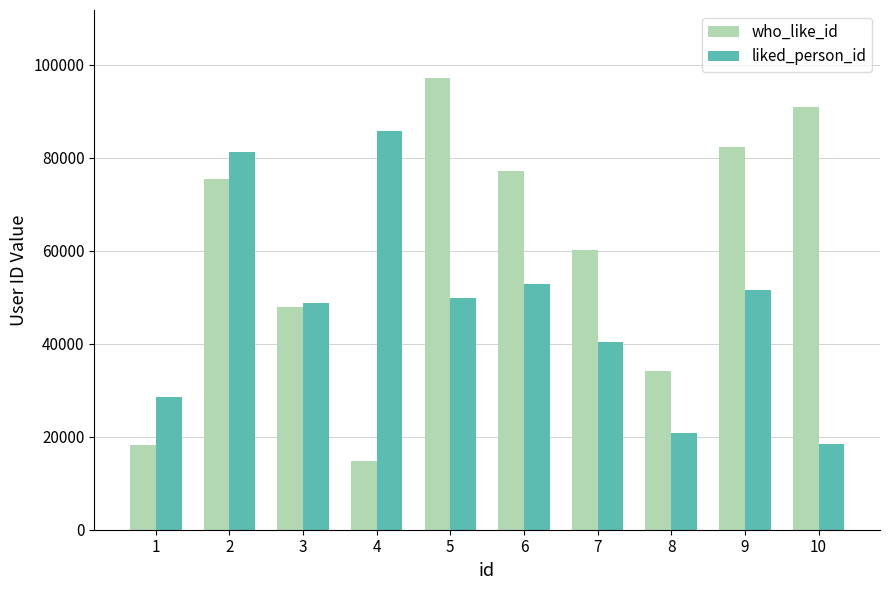

The who_like_id series shows 97230 at 5. True or false?

True